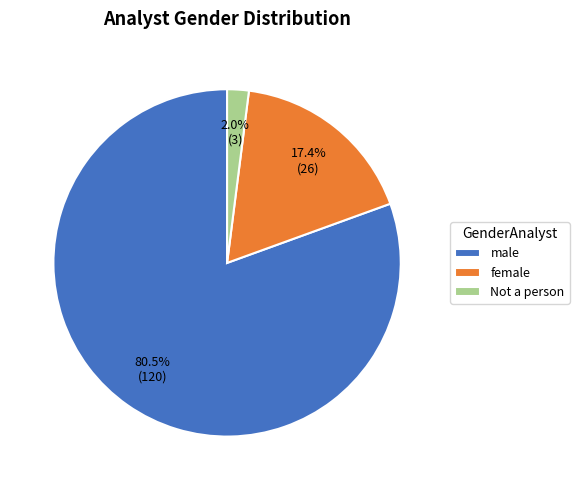

Does any single category account for the majority?

Yes